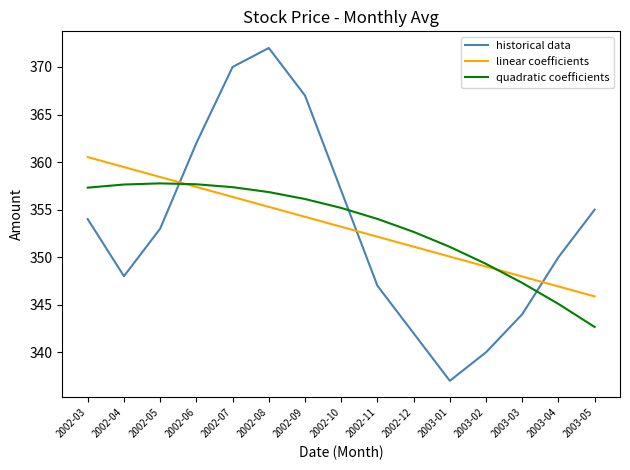

The historical data series shows 483.8 at 2002-03. True or false?

False